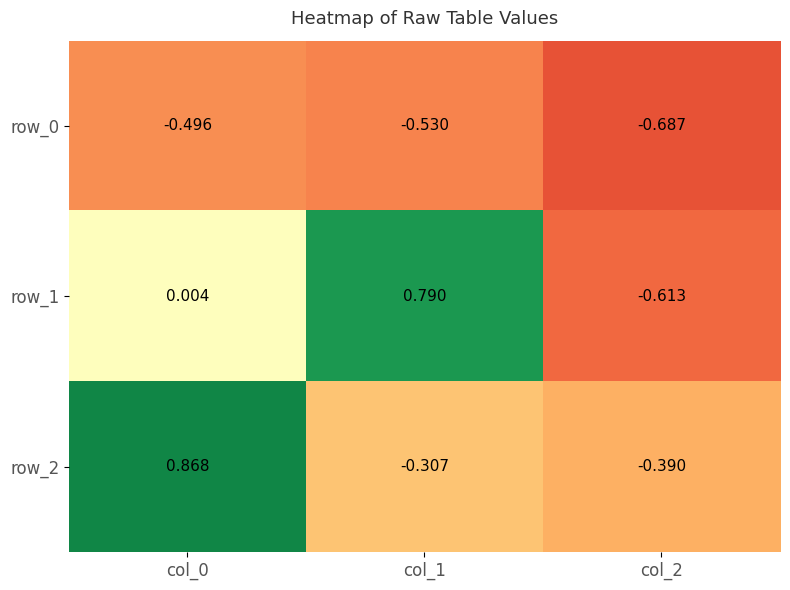

Is the value of row_0 at col_0 greater than the value of row_2 at col_1?

No